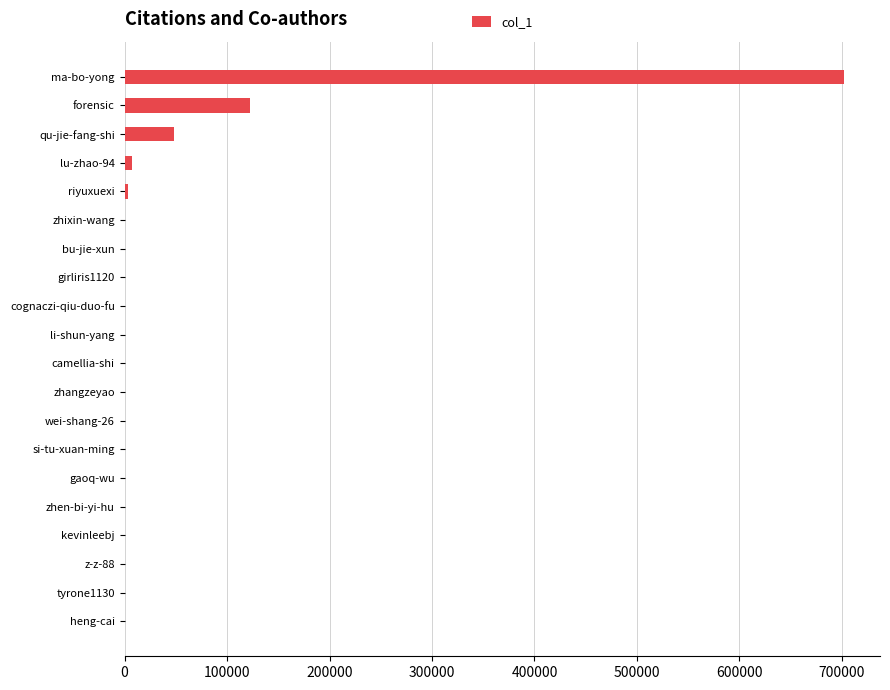

What is the maximum value shown in the chart?

702079